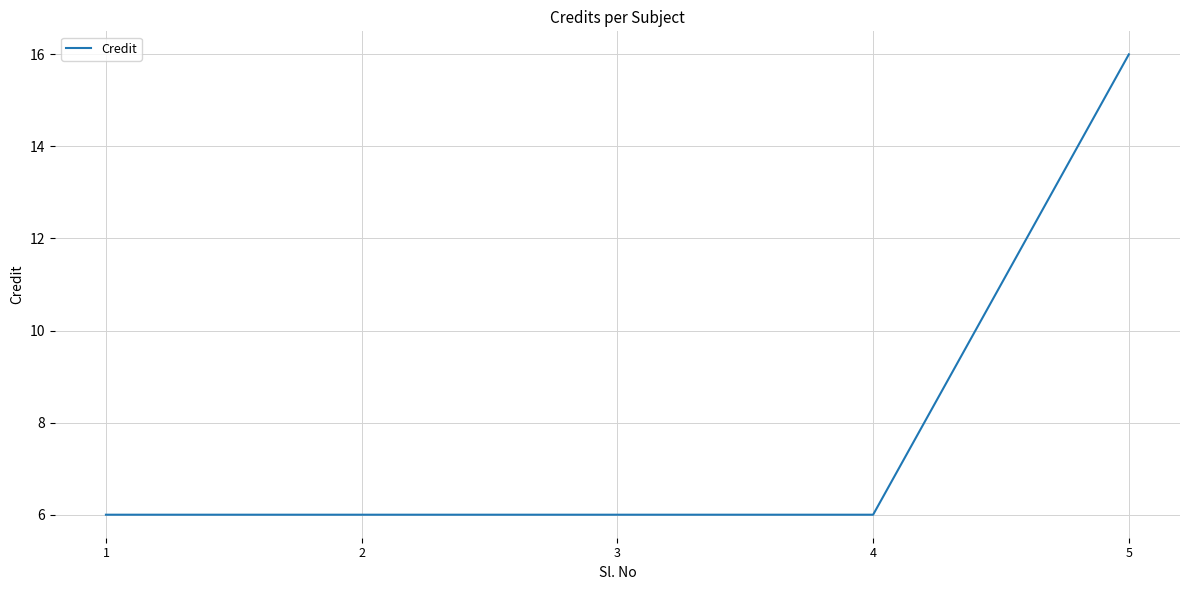

What is the greatest value displayed?

16